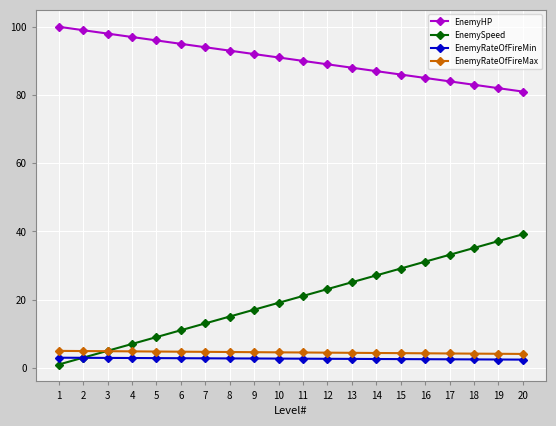

True or false: EnemySpeed and EnemyHP intersect in this chart.

False